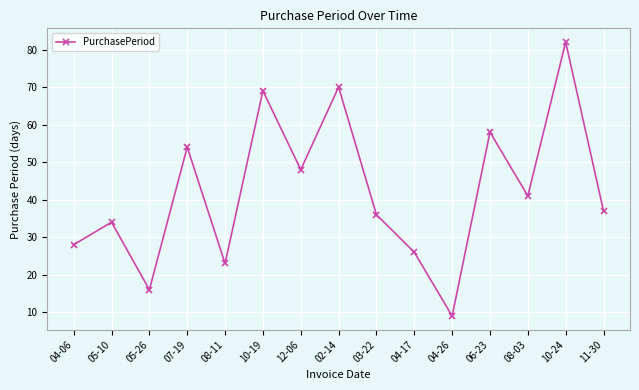

How many interior local valleys (lower than both neighbors) does the data have?

5